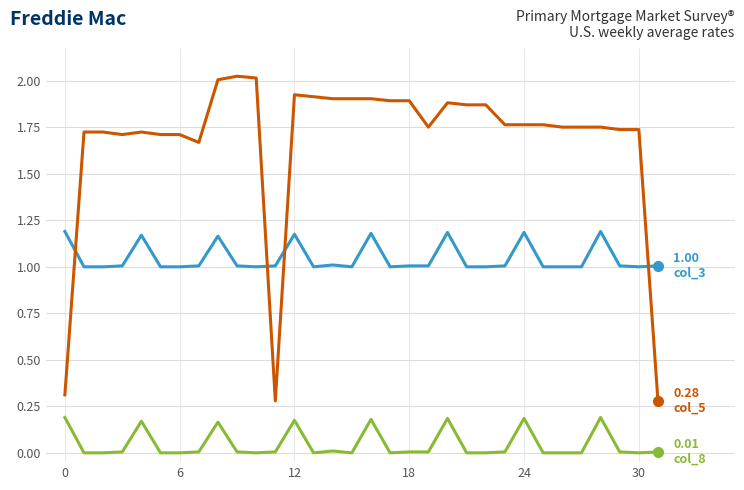

The col_5 series shows 0.5 at 31. True or false?

False